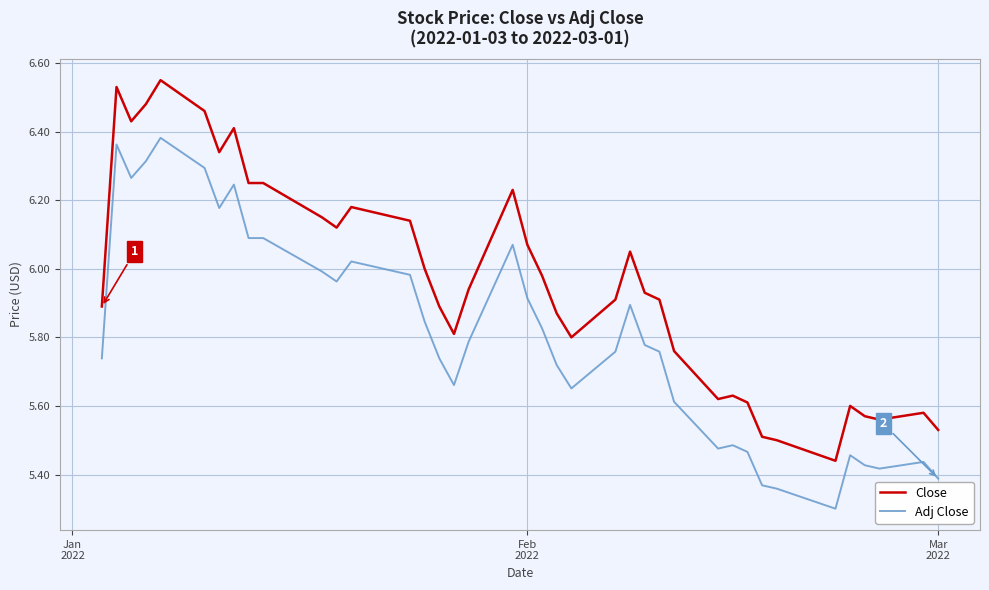

What is the difference between the maximum and minimum values in the Close series?

1.1